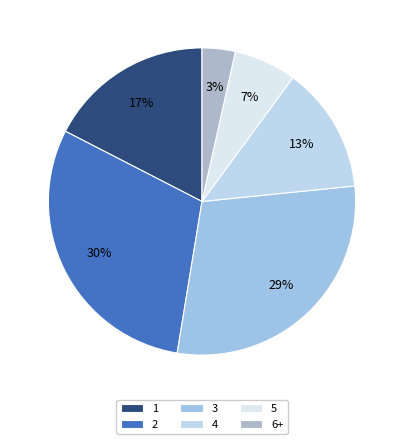

Is it true that 4 is 13% of the pie?

True